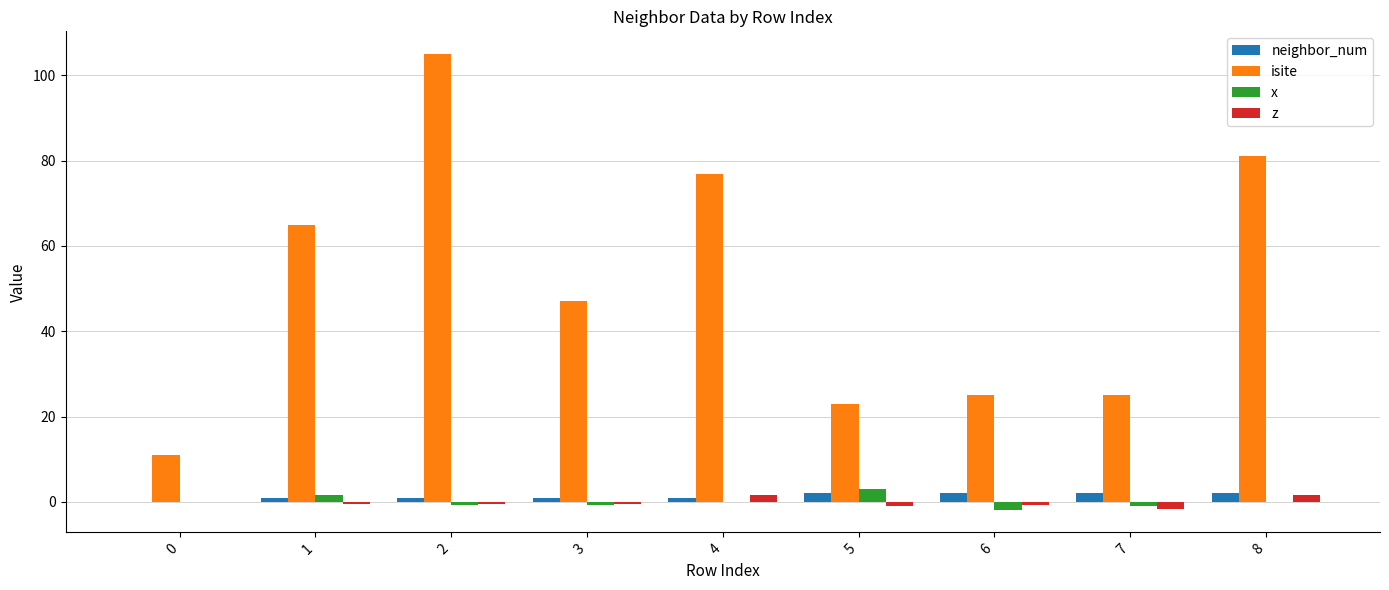

What is the maximum value for z?

1.6